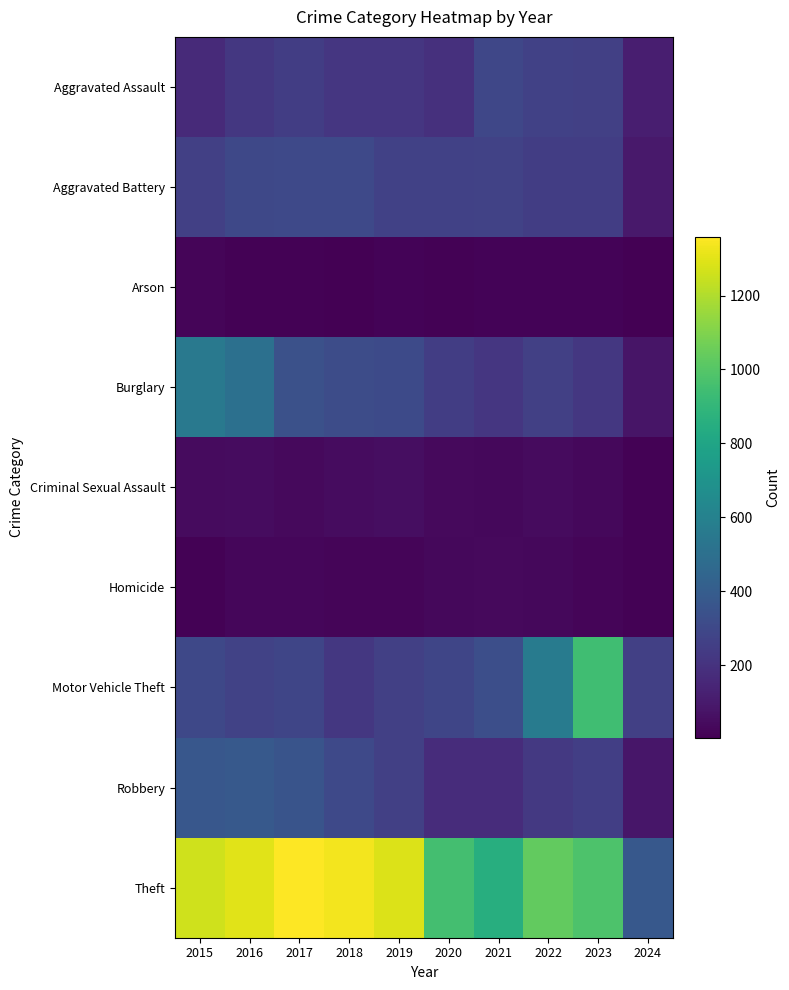

At which category does the chart reach its peak across all series?

2017